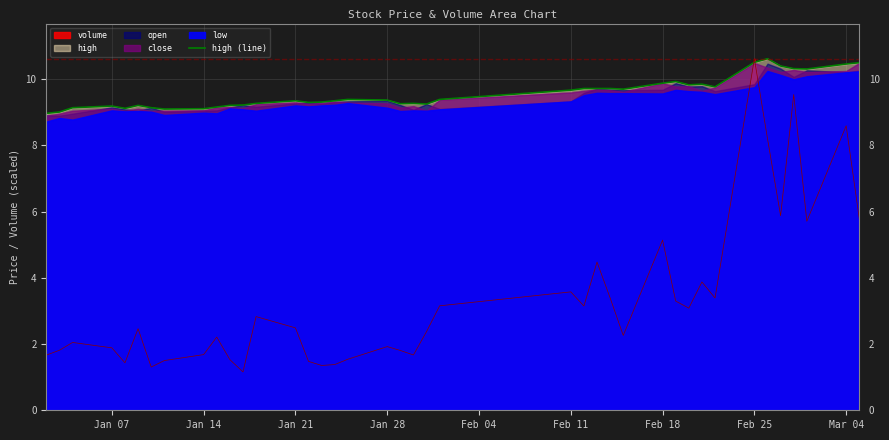

What is the minimum value for volume?

1.2